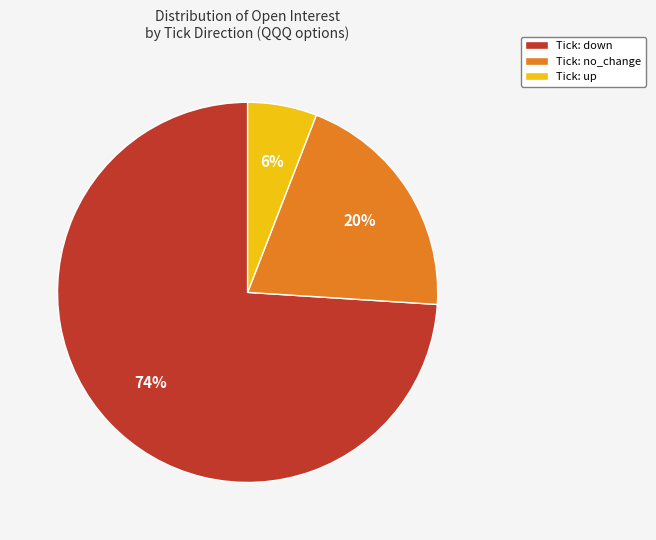

Does Tick: up represent more than half of the total?

No